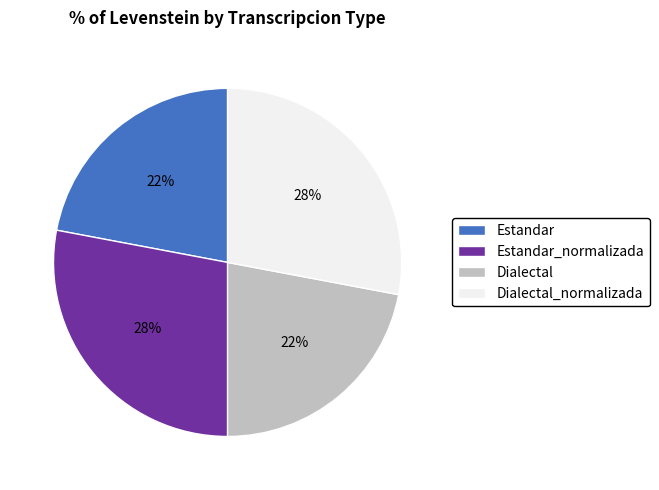

The Dialectal_normalizada slice represents 28% of the pie. True or false?

True